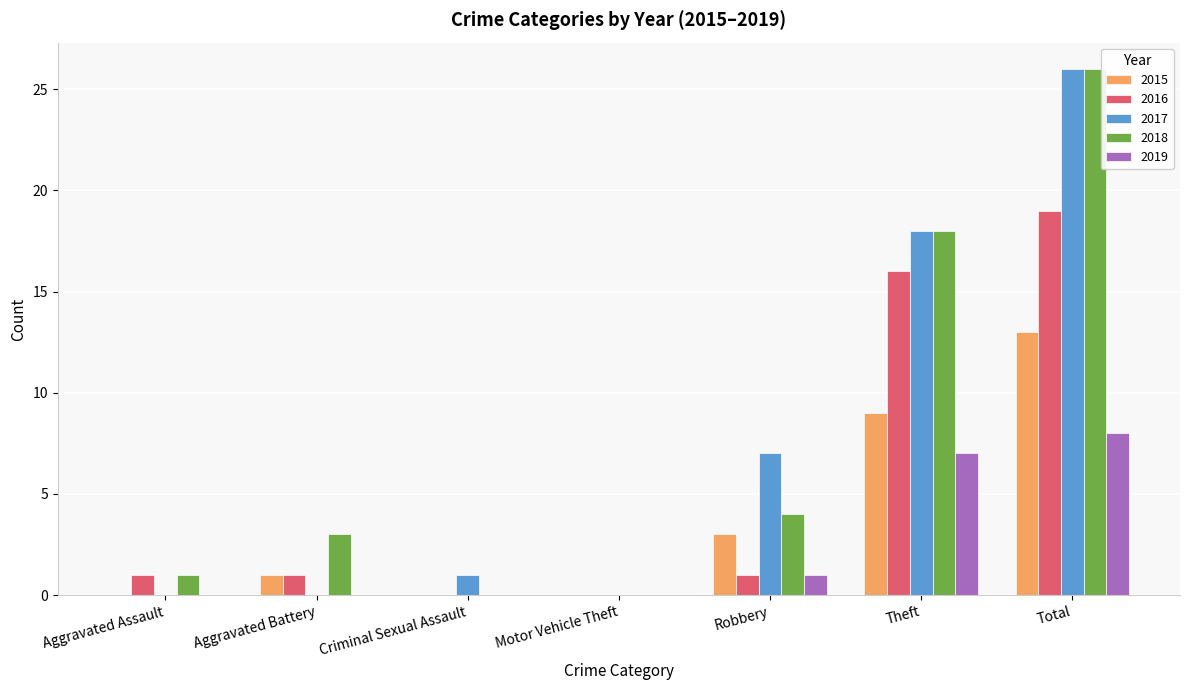

At which category is the sum across all series the highest?

Total